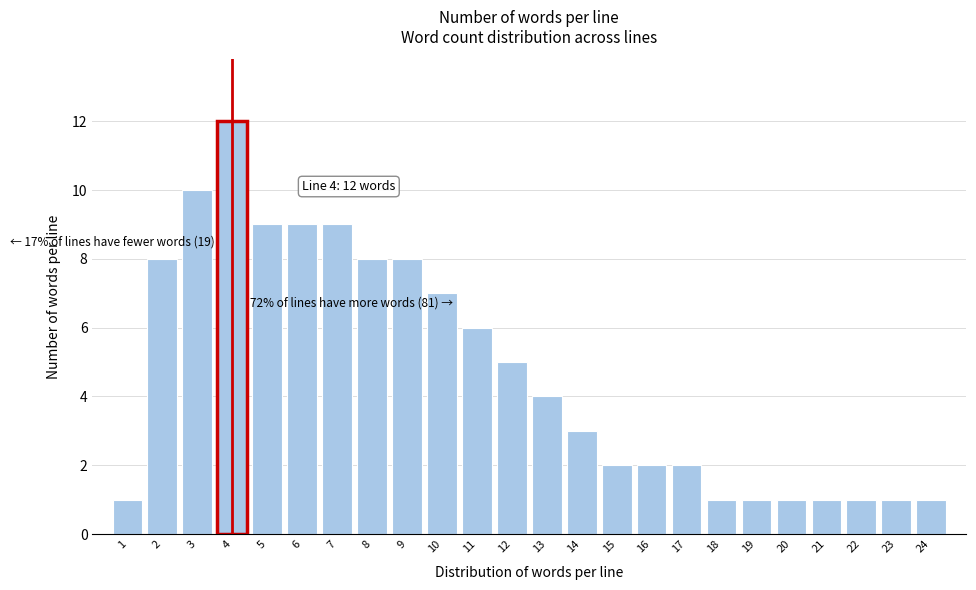

Reading left to right, extract all data points from this chart.

1=1	2=8	3=10	4=12	5=9	6=9	7=9	8=8	9=8	10=7	11=6	12=5	13=4	14=3	15=2	16=2	17=2	18=1	19=1	20=1	21=1	22=1	23=1	24=1